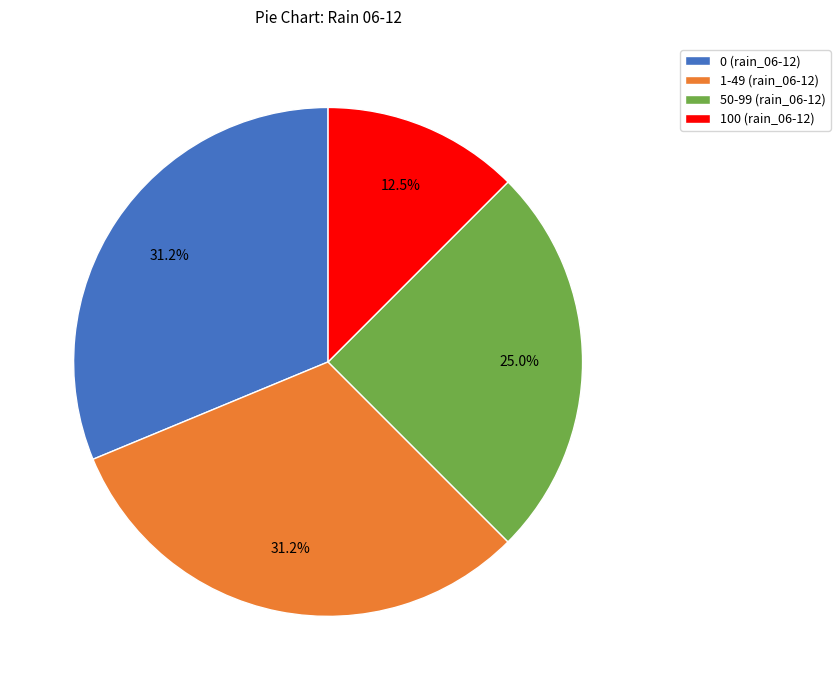

Does 100 (rain_06-12) represent more than half of the total?

No